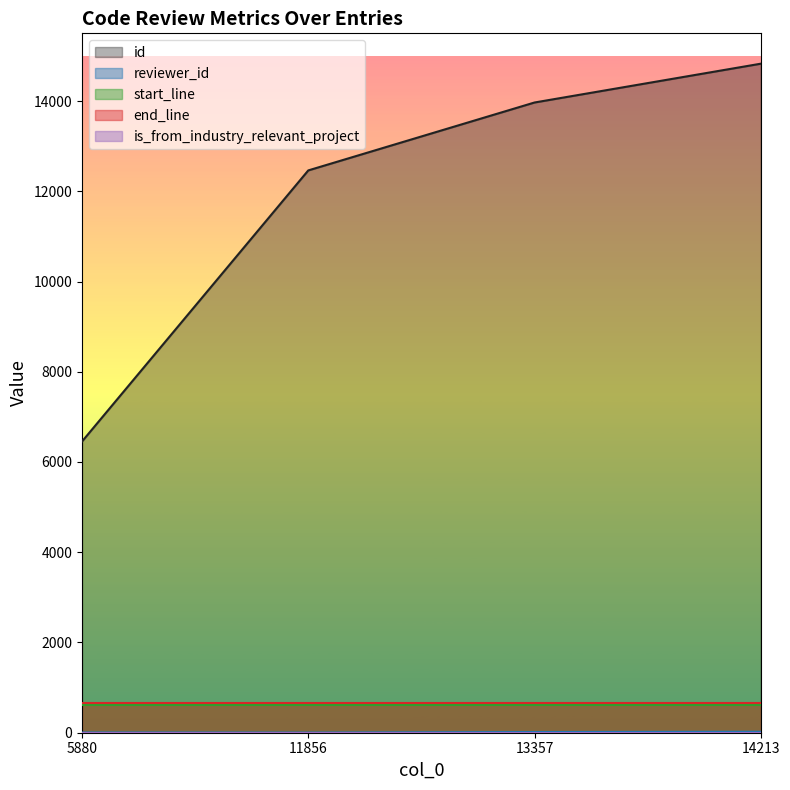

How many lines are shown in the chart?

5